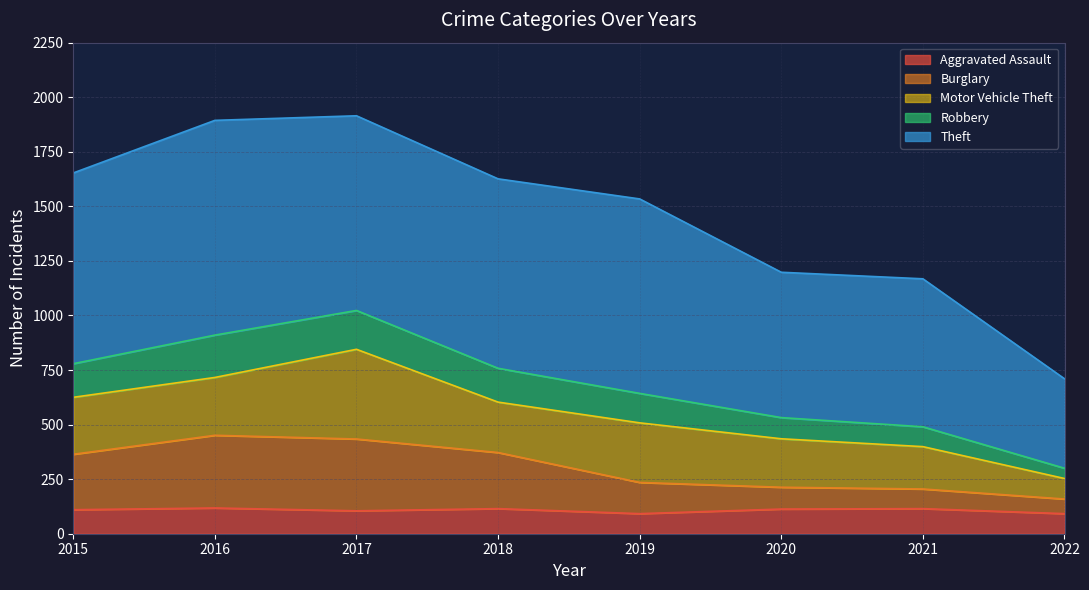

How many categories are shown in the chart?

8